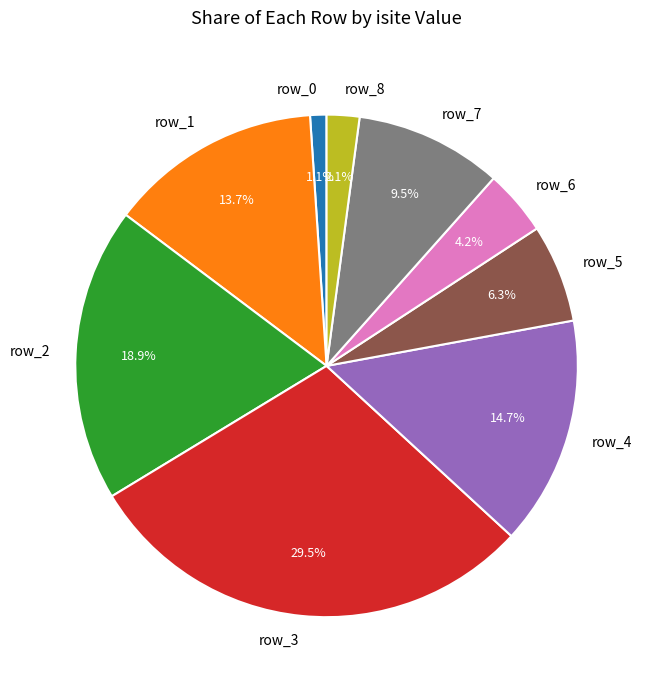

Count the number of slices in the pie.

9